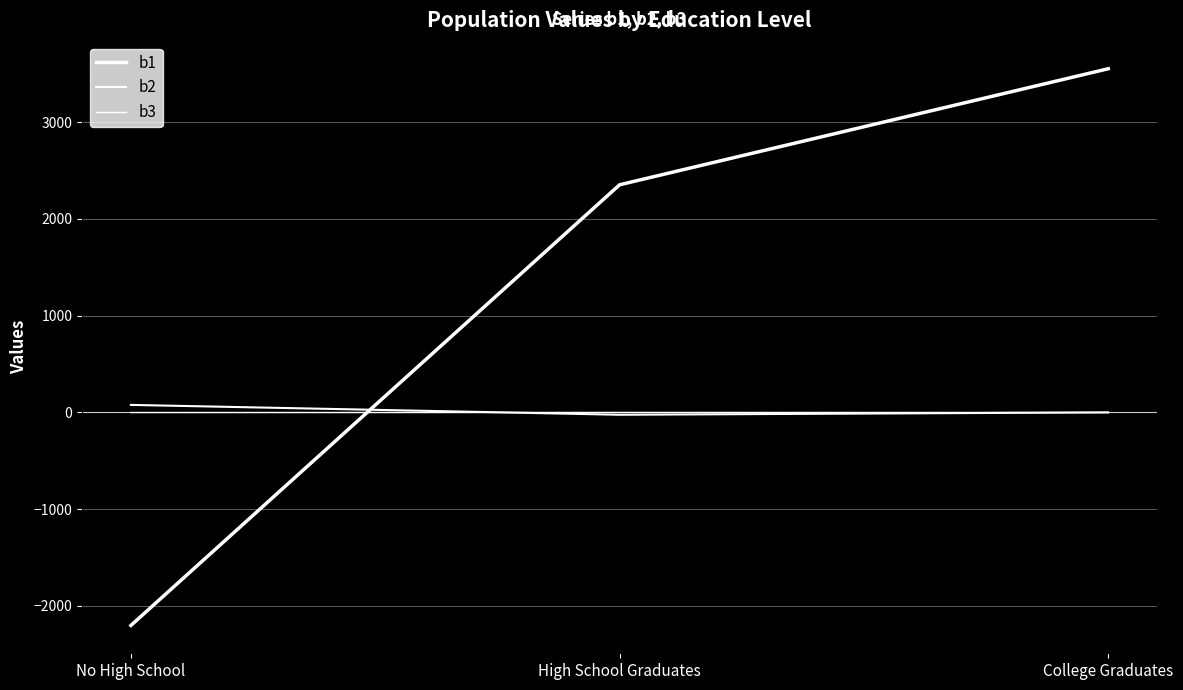

How many lines are shown in the chart?

3